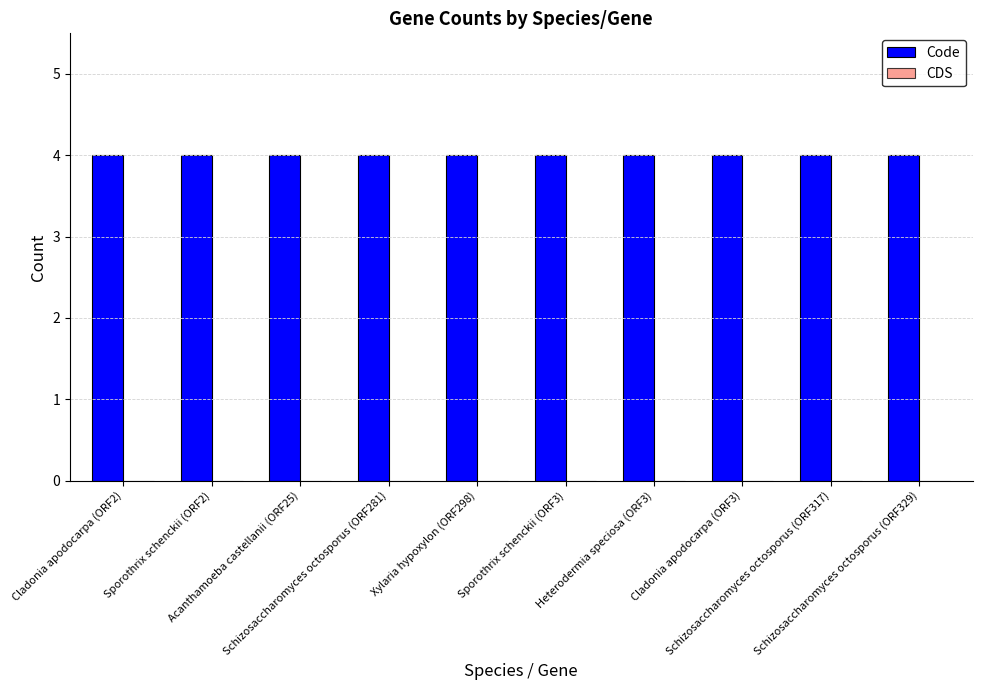

How many bars are there in total?

20